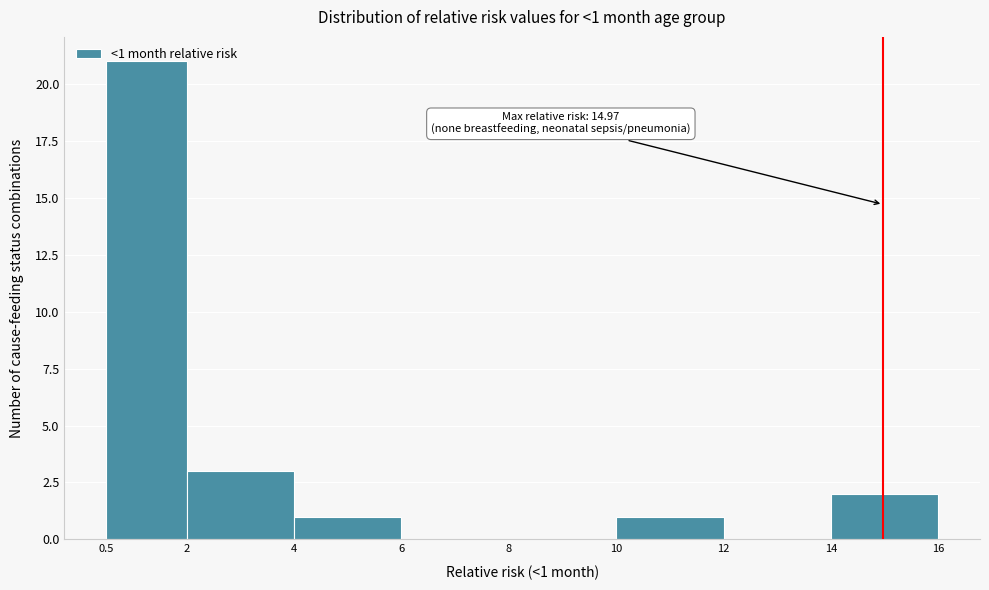

Over which range of the x-axis is the bar tallest?

0.5 to 2